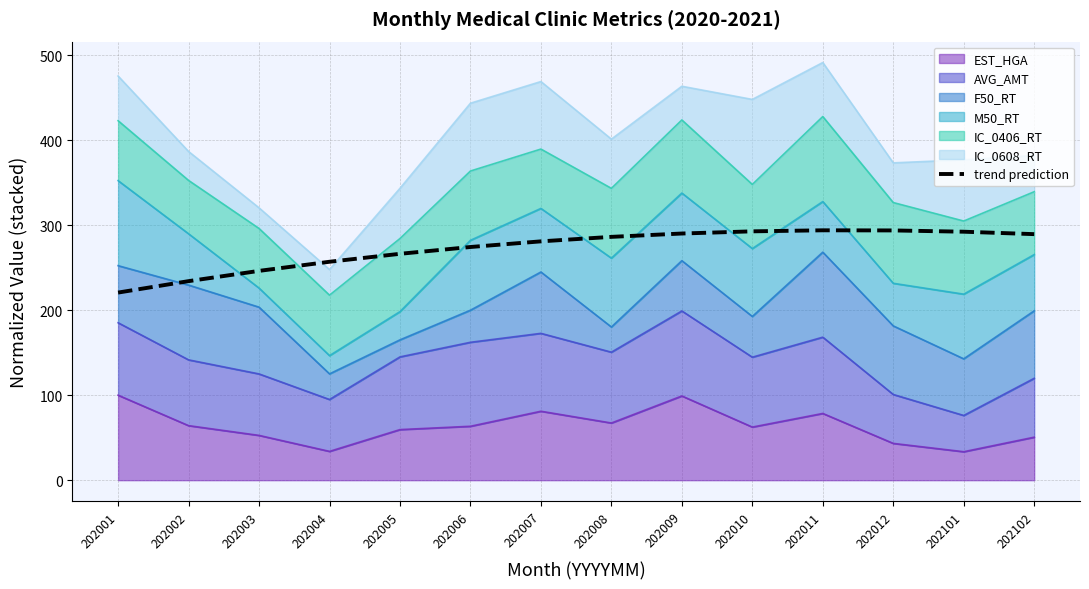

Which category has the lowest value across all series?

202001